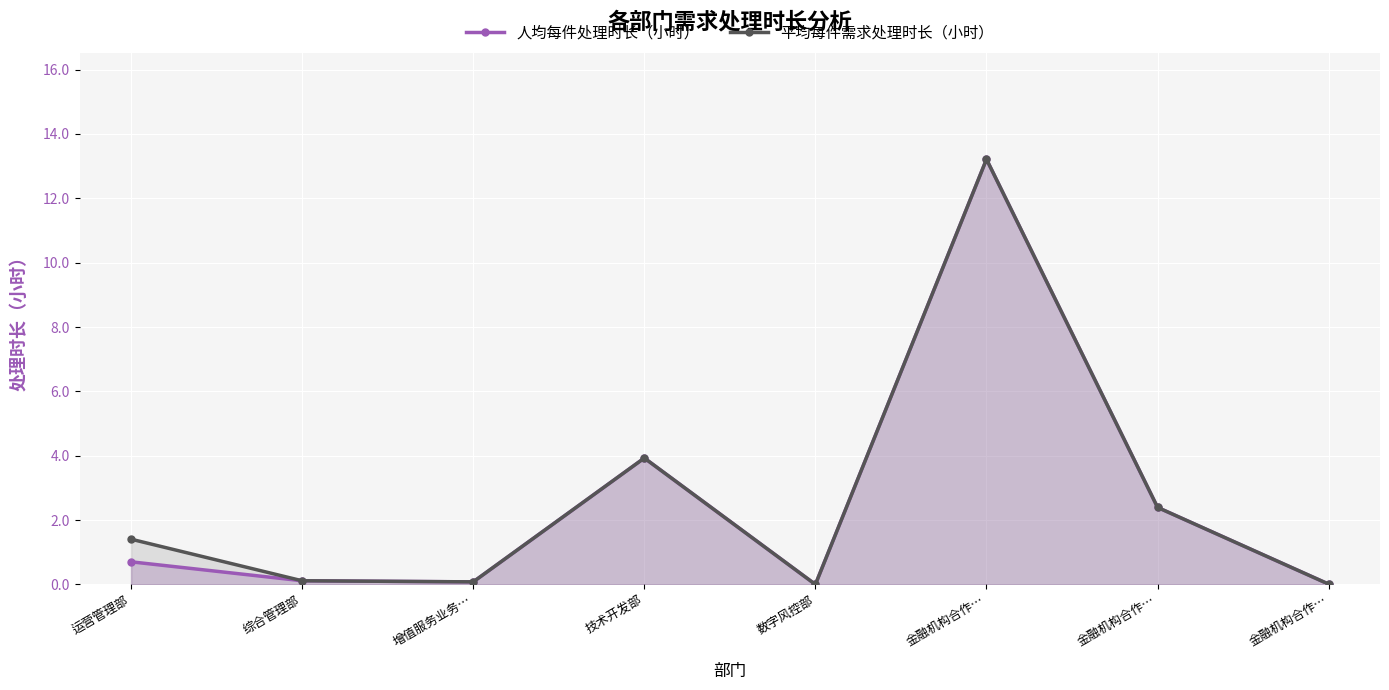

Where is the first local minimum for 人均每件处理时长（小时）?

增值服务业务…